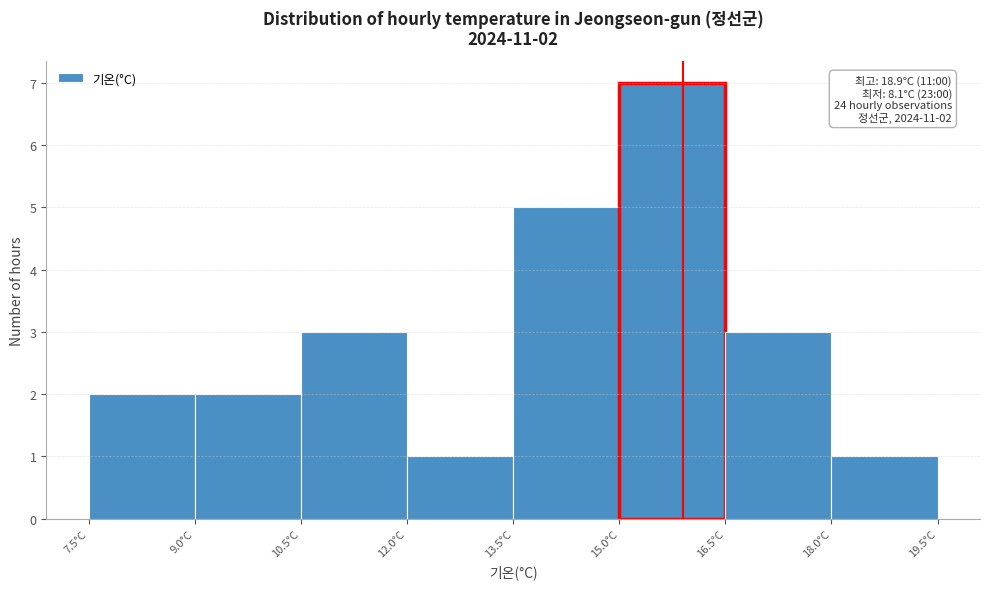

Over which range of the x-axis is the bar tallest?

15.0 to 16.5